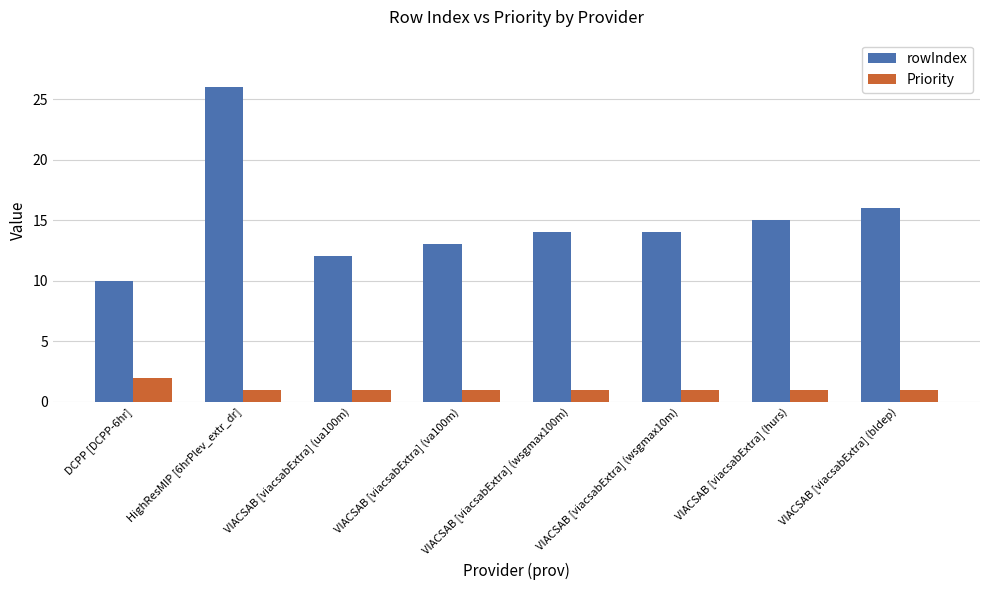

What is the label of the 1st bar from the left?

DCPP [DCPP-6hr]